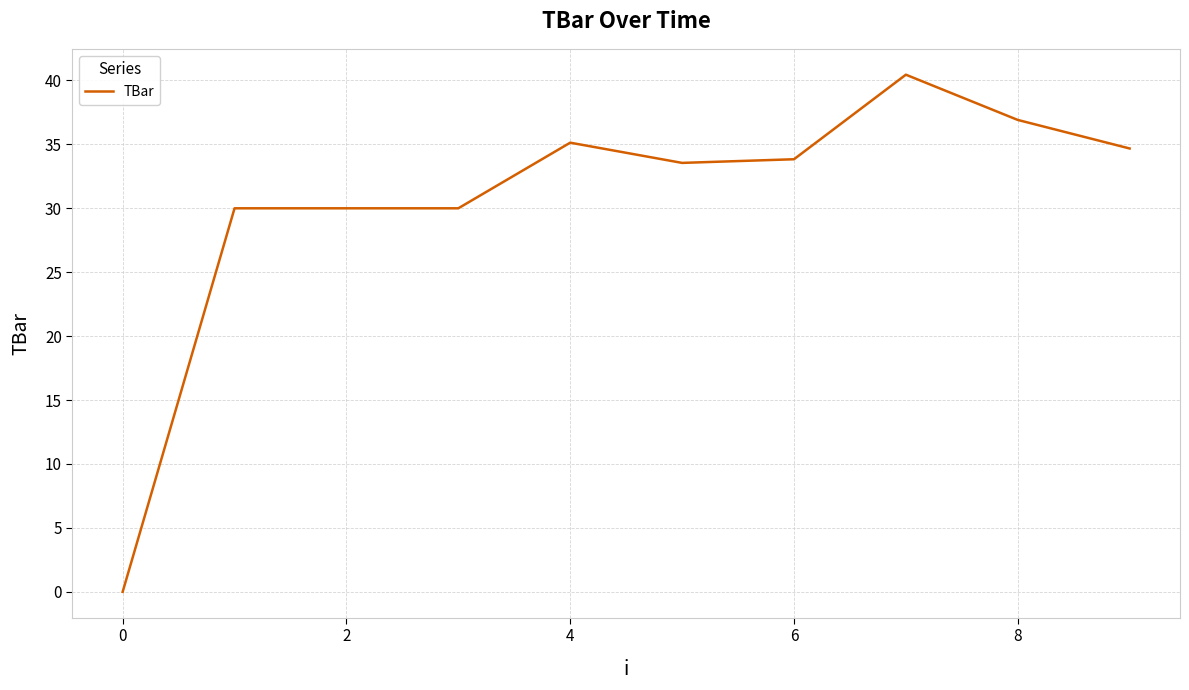

What is the maximum value shown in the chart?

40.5